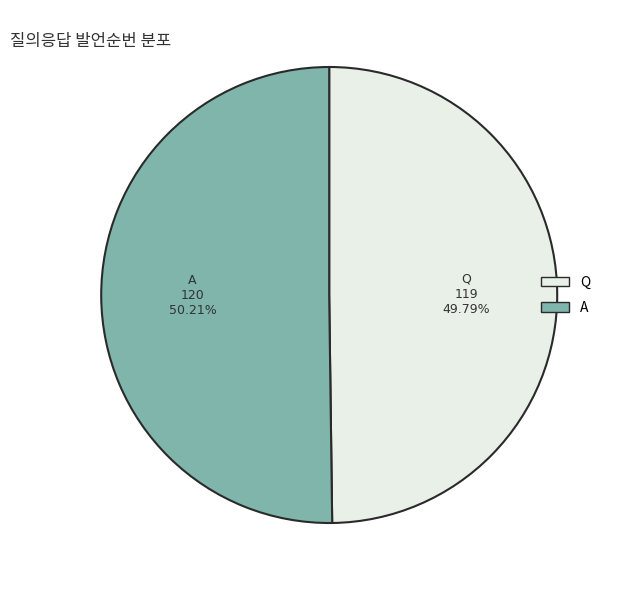

Approximately how many times larger is the value at Q compared to A?

1.0